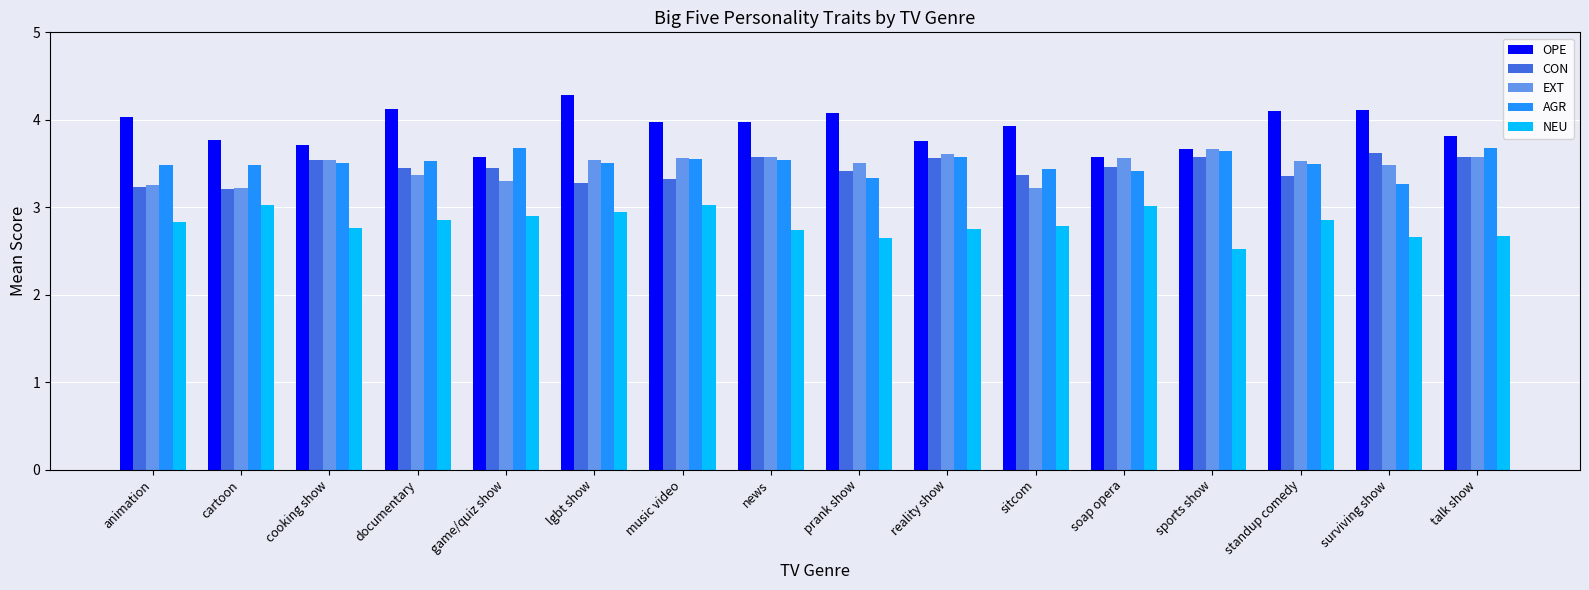

Count the CON values in the range 3 to 4.

16